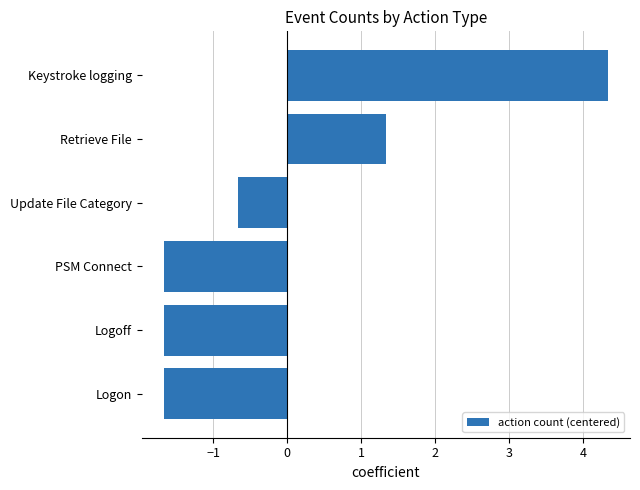

At which label is the value closest to 1?

Retrieve File